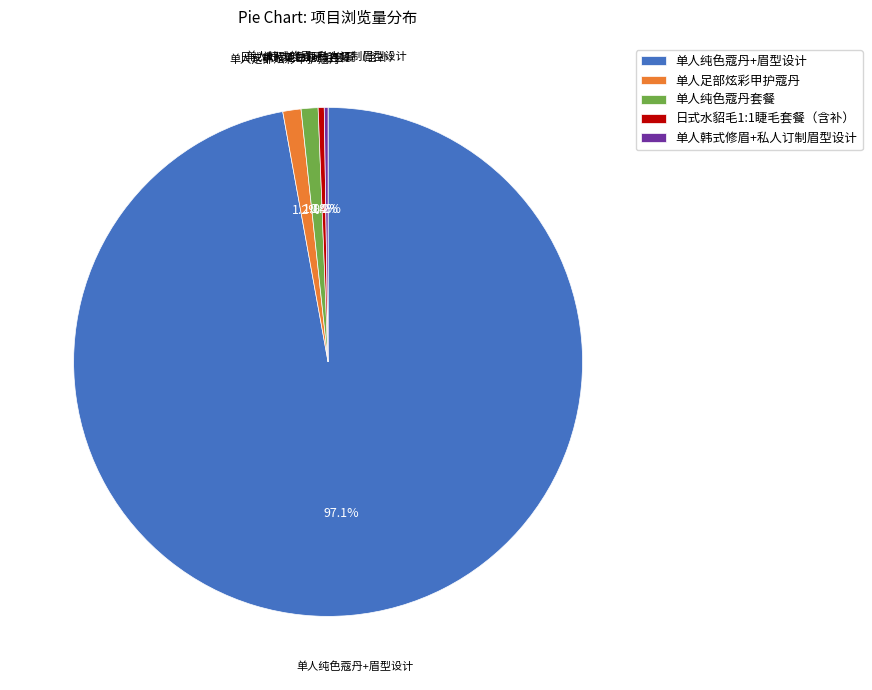

Combined, do 单人纯色蔻丹+眉型设计 and 日式水貂毛1:1睫毛套餐（含补） account for over 50%?

Yes